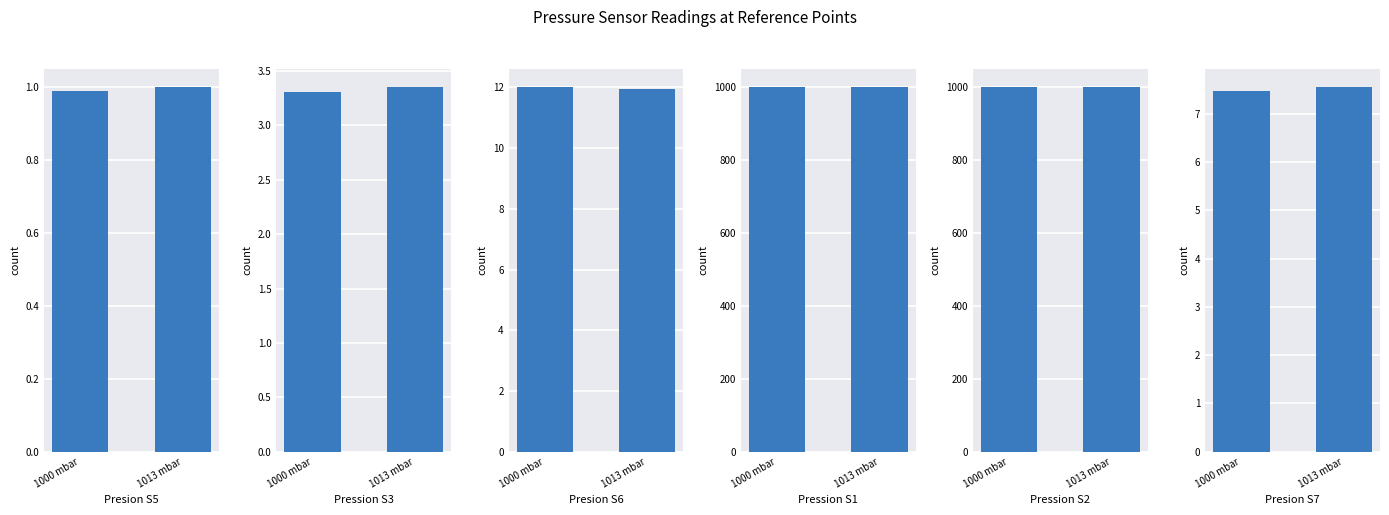

Read the Presion S7 value at 1000 mbar.

7.5